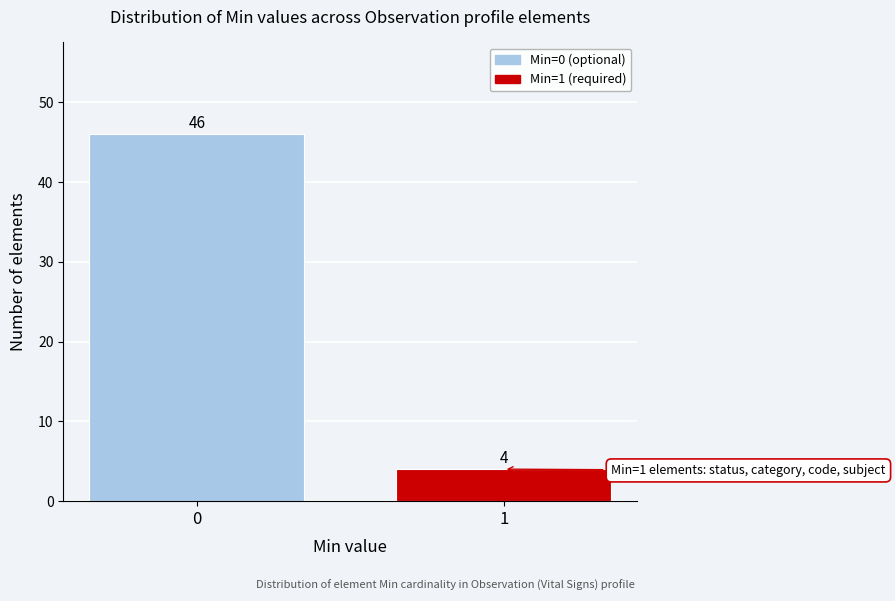

Reading right to left, extract all data points from this chart.

4	46